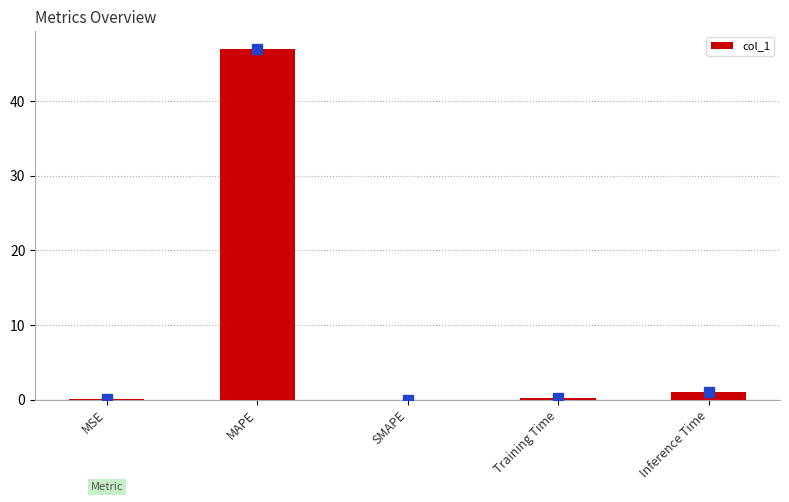

What is the greatest value displayed?

47.0